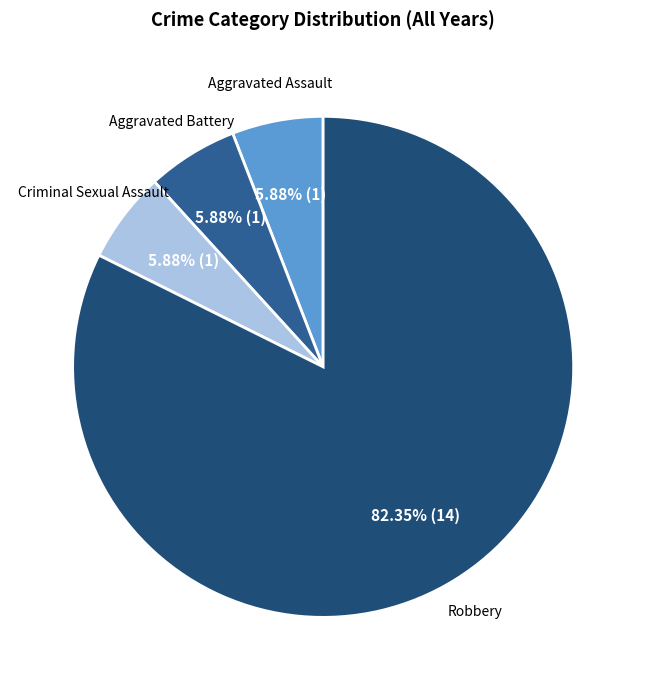

To the nearest percent, what is the difference between the largest and smallest slice percentages?

76%